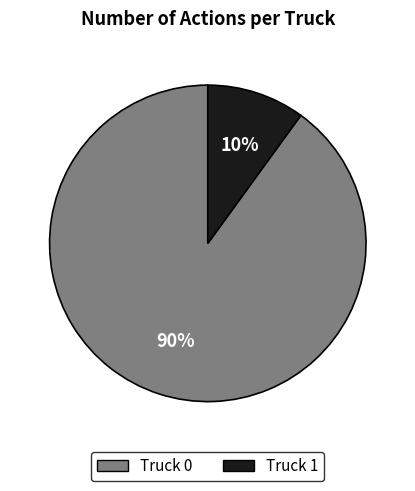

To the nearest percent, what percentage of the pie is Truck 1?

10%